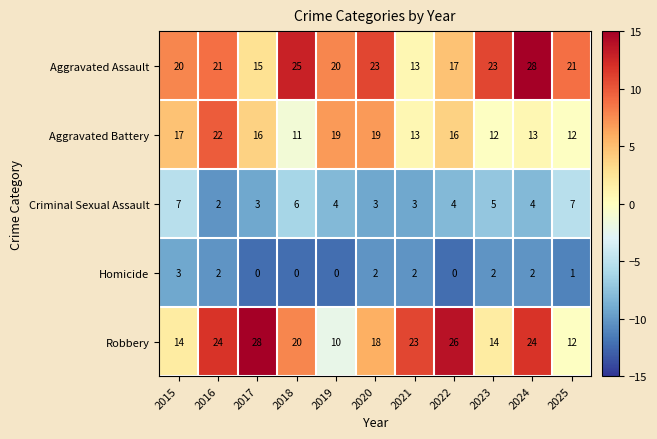

At 2020, list the series in order from smallest to largest.

Homicide, Criminal Sexual Assault, Robbery, Aggravated Battery, Aggravated Assault